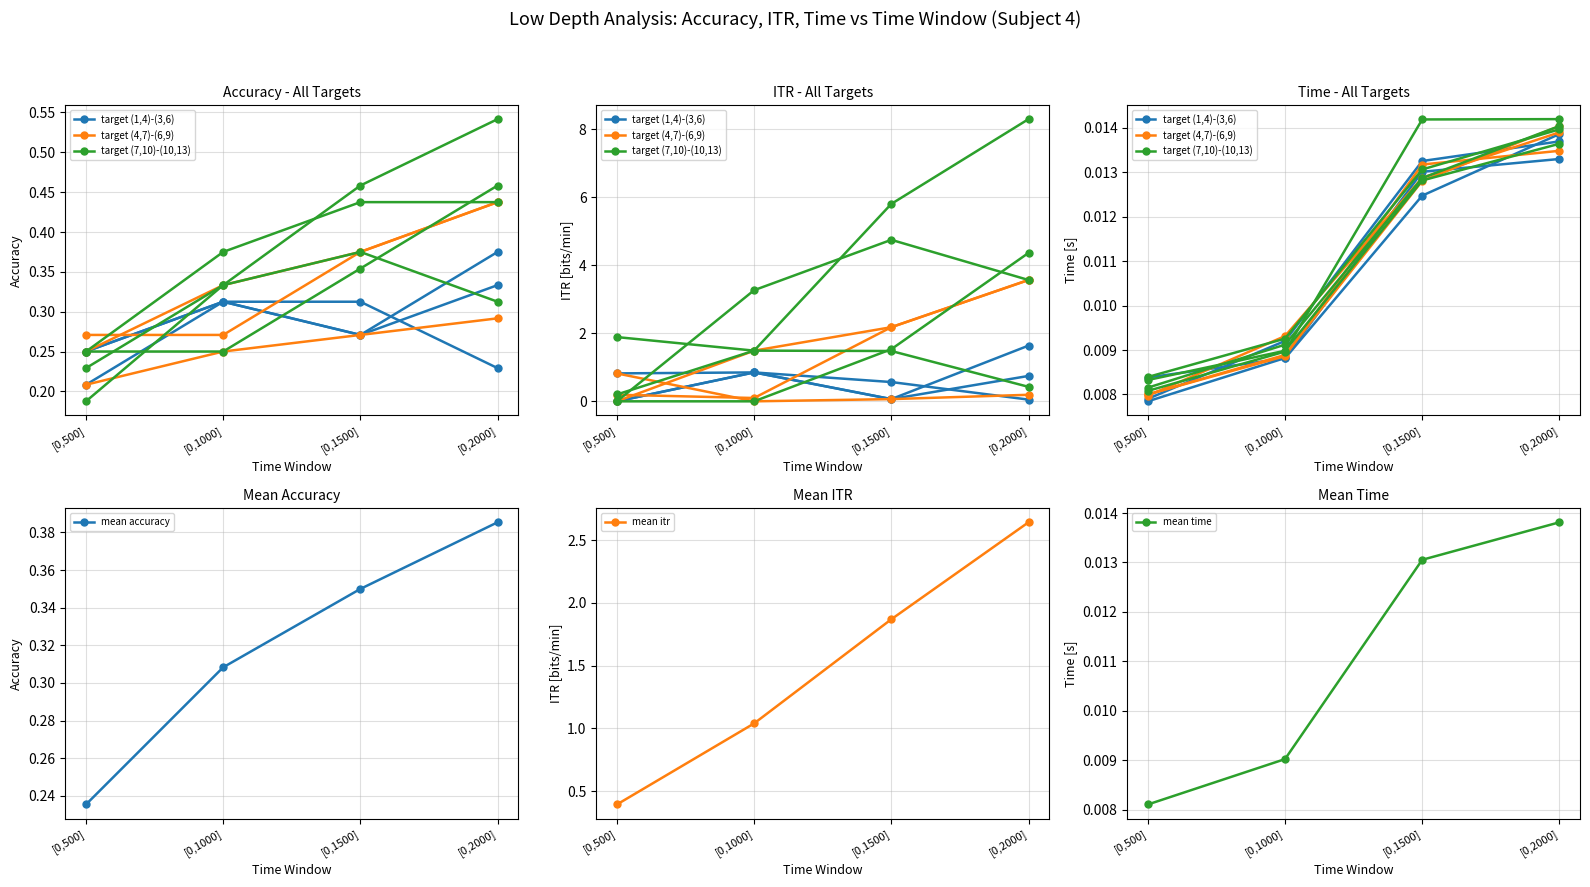

The value of mean accuracy at [0,1000] is 0.3. True or false?

True